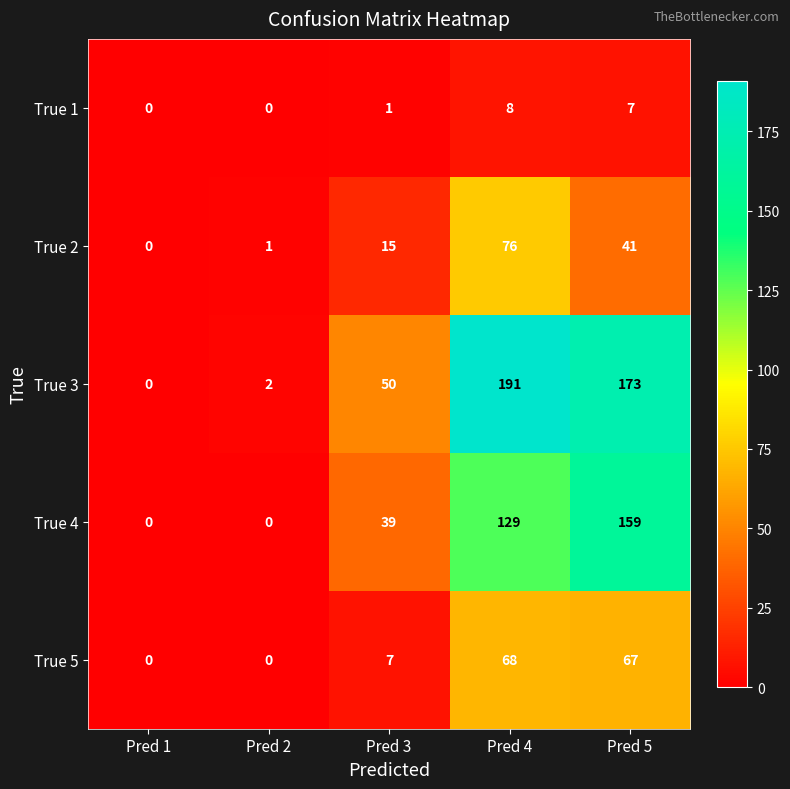

How many data points in True 5 are less than 7?

2